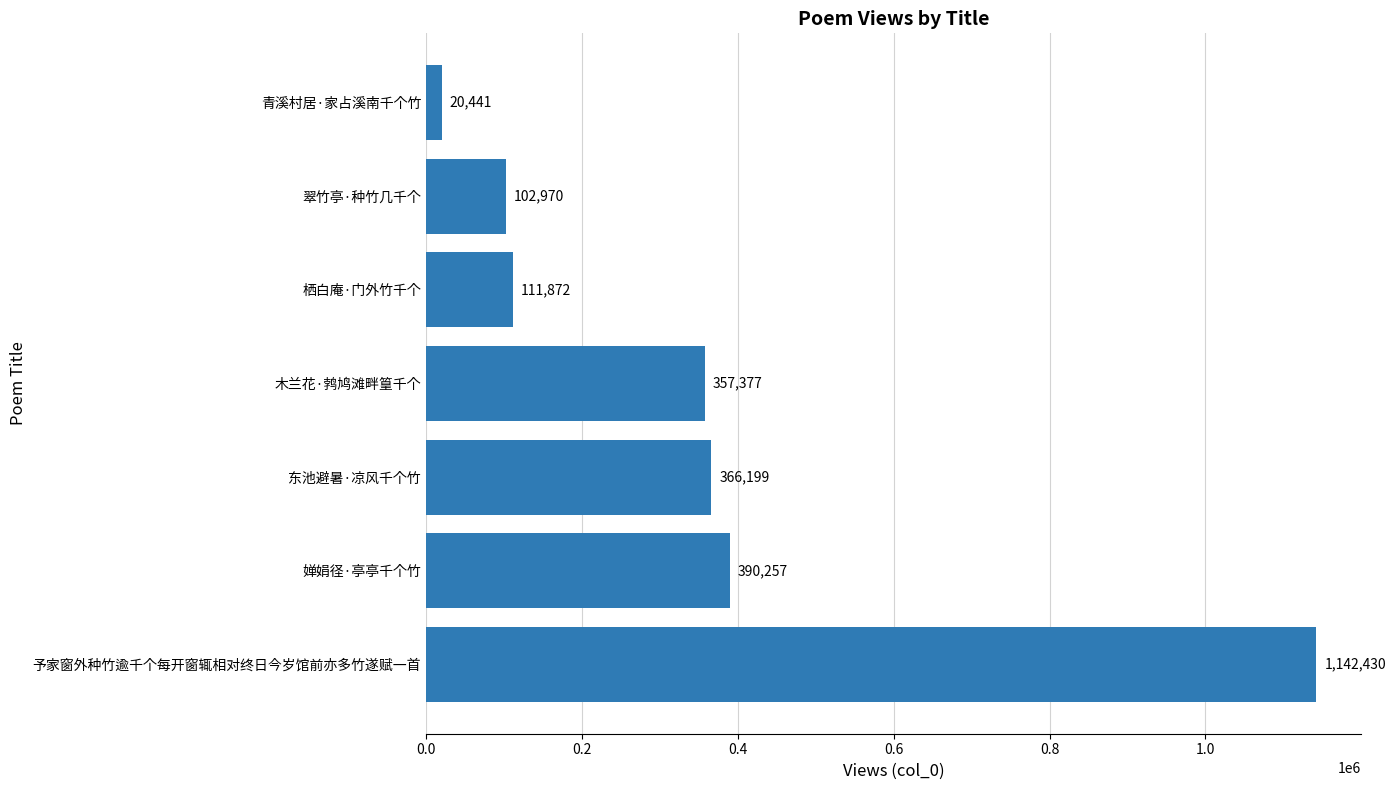

Is it true that the value at 翠竹亭·种竹几千个 is 102970?

True